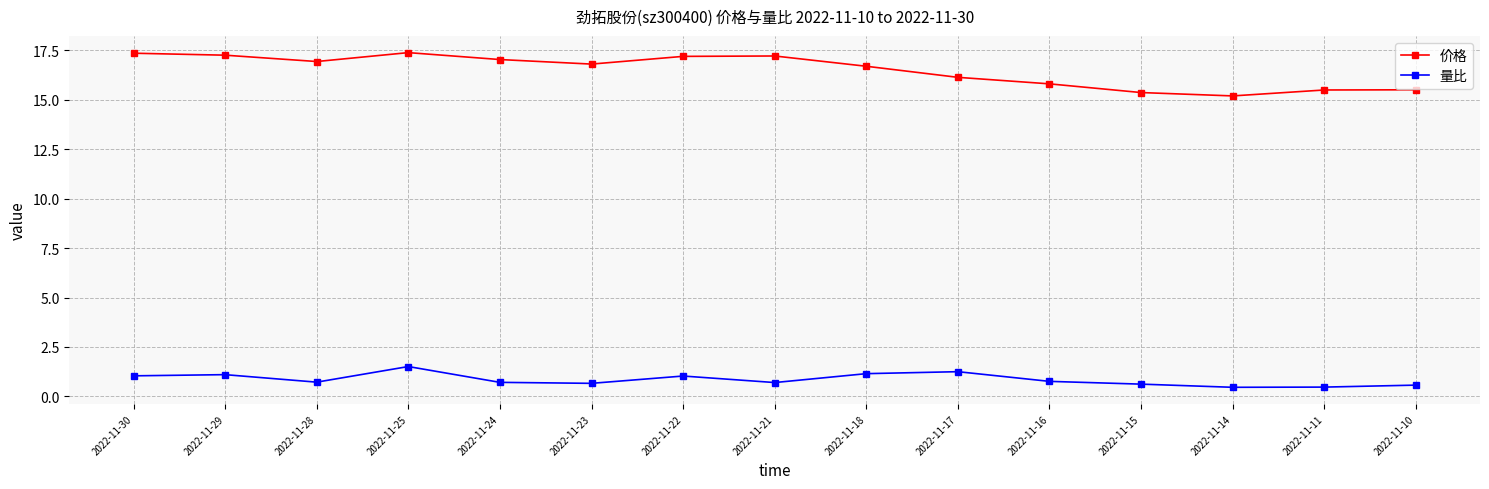

True or false: 量比 and 价格 intersect in this chart.

False